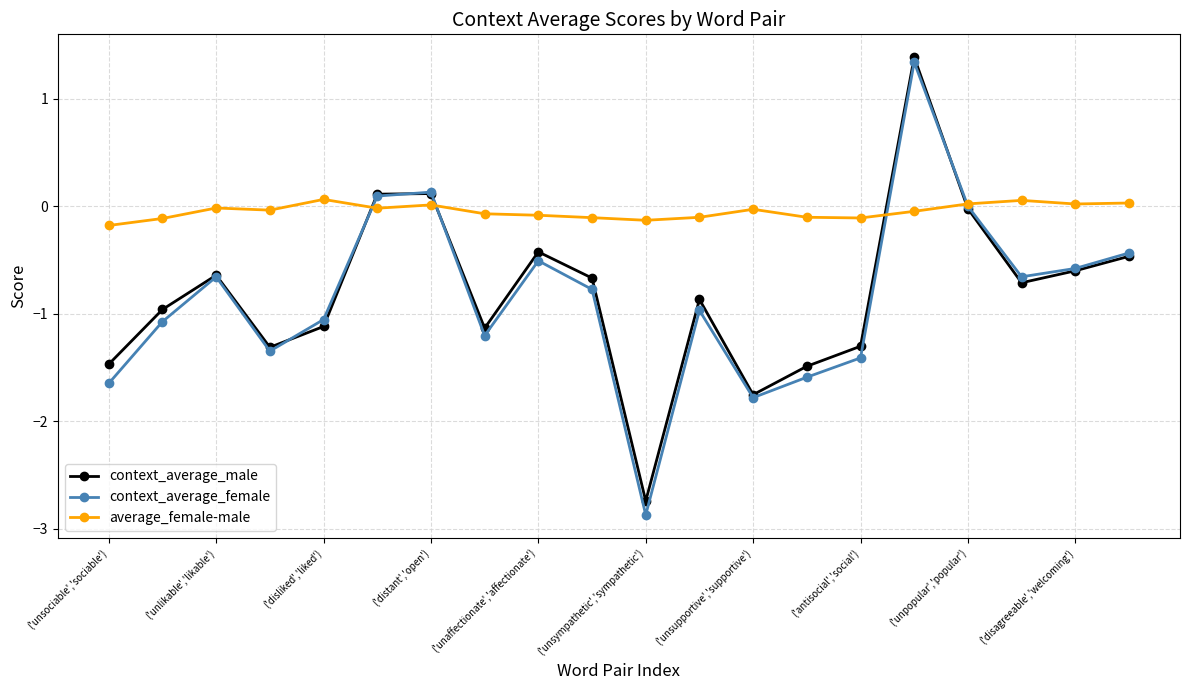

How many interior local peaks does the context_average_male series have?

5